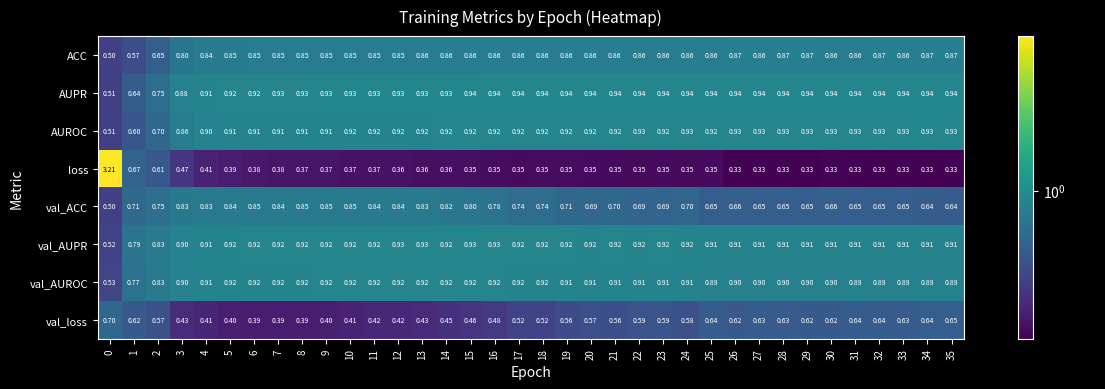

Is the value of AUPR at 28 greater than the value of val_loss at 11?

Yes